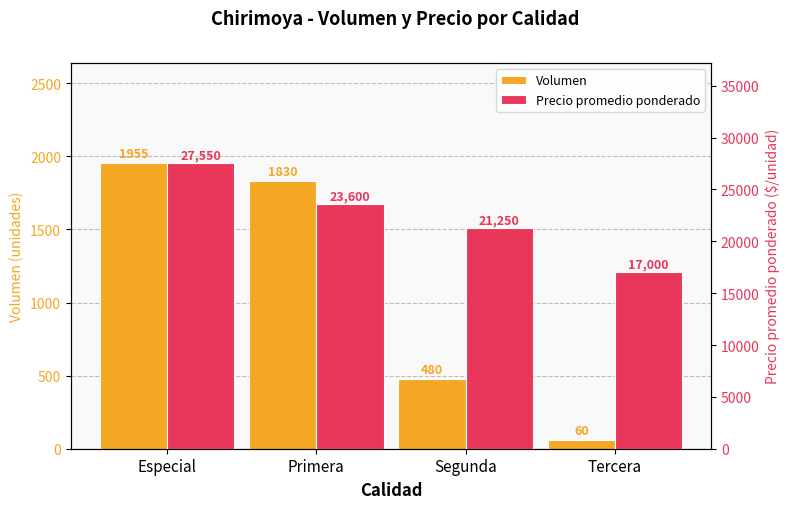

What is the label of the 1st bar from the left?

Especial